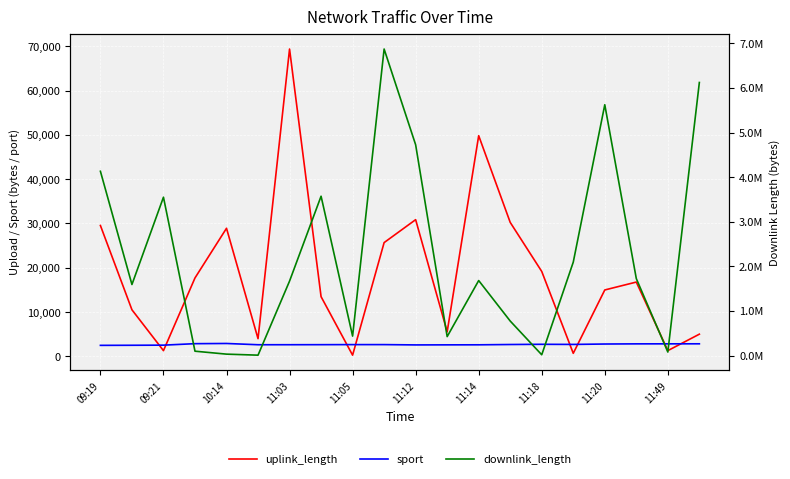

What is the sum of the uplink_length values at 09:21 and 18?

11827